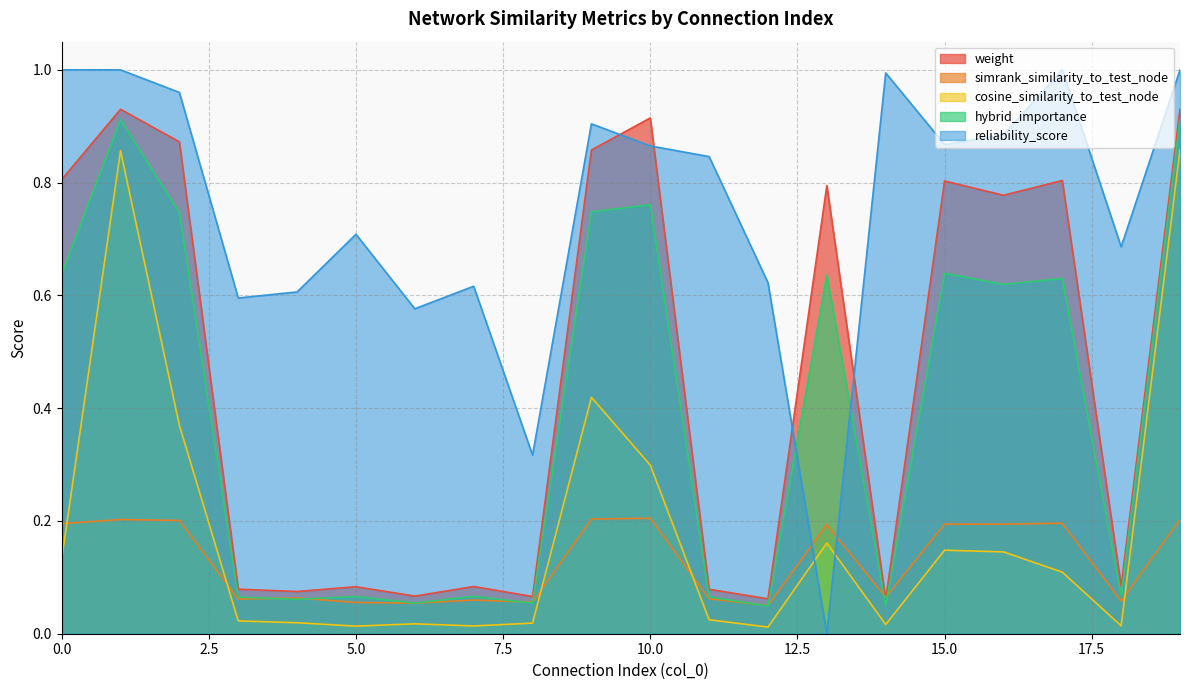

Which series has the widest spread of values?

reliability_score